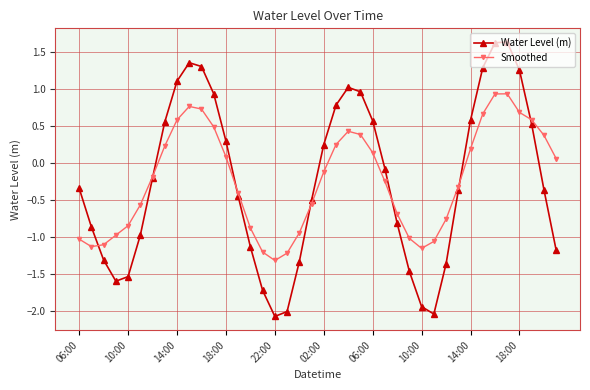

Which series has the largest range (max minus min)?

Water Level (m)